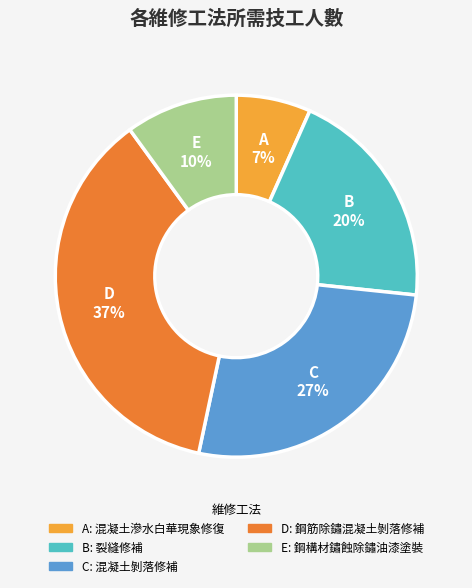

How many segments does this pie chart have?

5